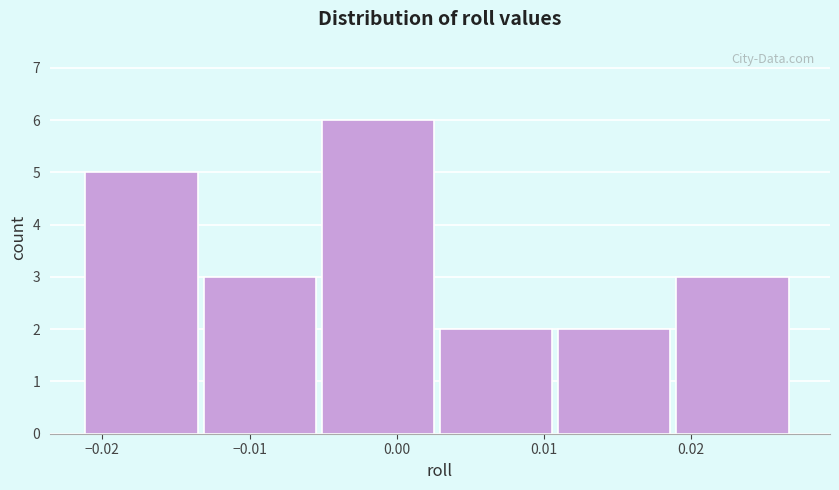

How tall is the bar that spans 0.003 to 0.011 on the x-axis? Neither the bar edges nor the heights are printed on the chart, so give them approximately, as read against the axes.

2